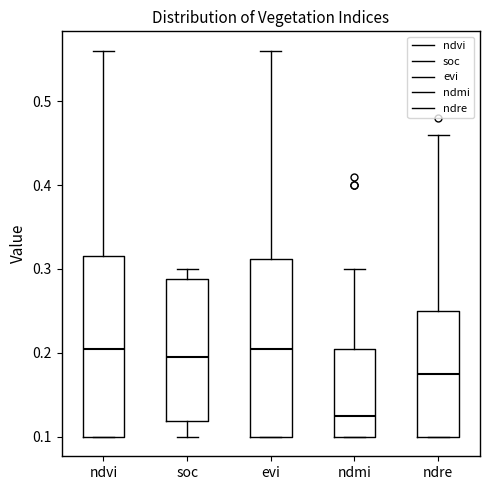

Reading left to right, transcribe this box plot: for each box, give where its median line is, the range the box spans, and where its two whiskers end, as read against the y-axis. The values are not printed on the chart, so give them approximately, as read against the axis.

ndvi: median 0.21, box 0.10 to 0.32, whiskers 0.10 to 0.56
soc: median 0.20, box 0.12 to 0.29, whiskers 0.10 to 0.30
evi: median 0.21, box 0.10 to 0.31, whiskers 0.10 to 0.56
ndmi: median 0.13, box 0.10 to 0.21, whiskers 0.10 to 0.30
ndre: median 0.18, box 0.10 to 0.25, whiskers 0.10 to 0.46